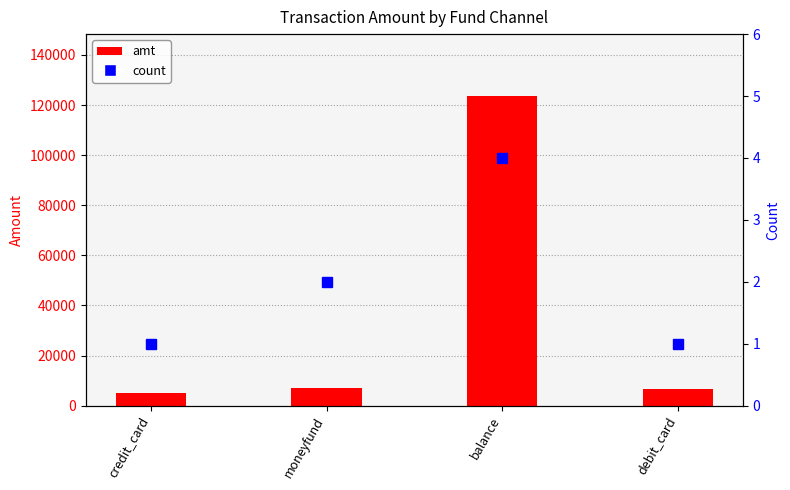

At which category is the sum across all series the highest?

balance